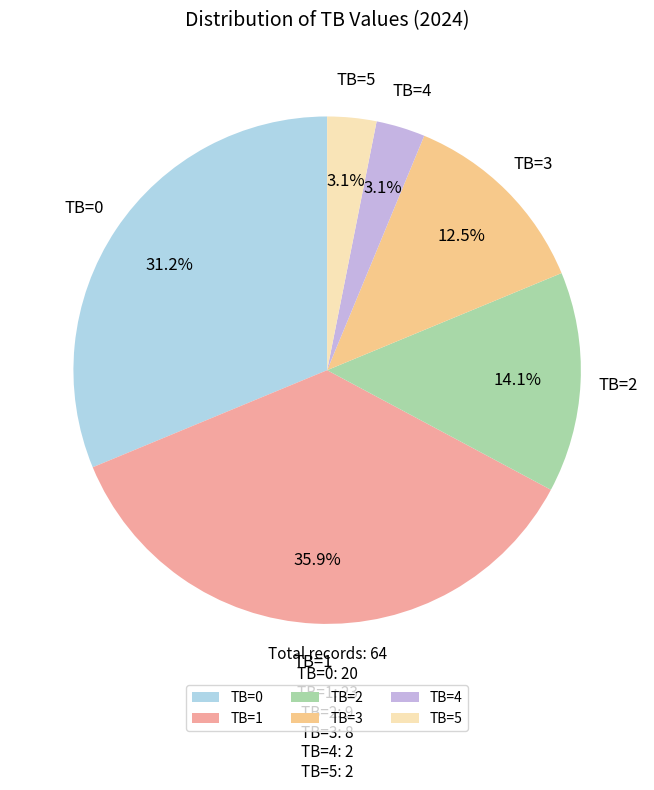

Does any single category account for the majority?

No